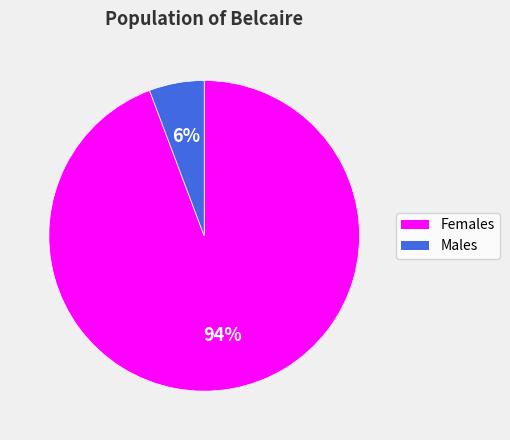

Does any single category account for the majority?

Yes